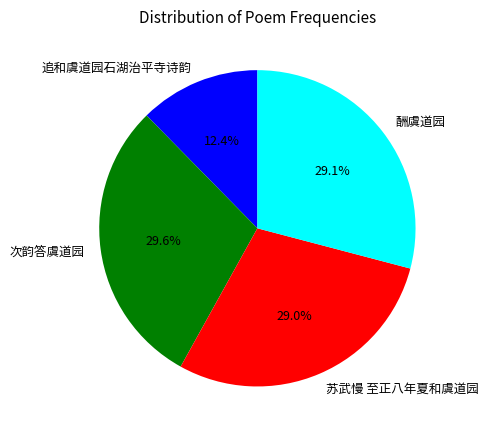

Does any single category account for the majority?

No